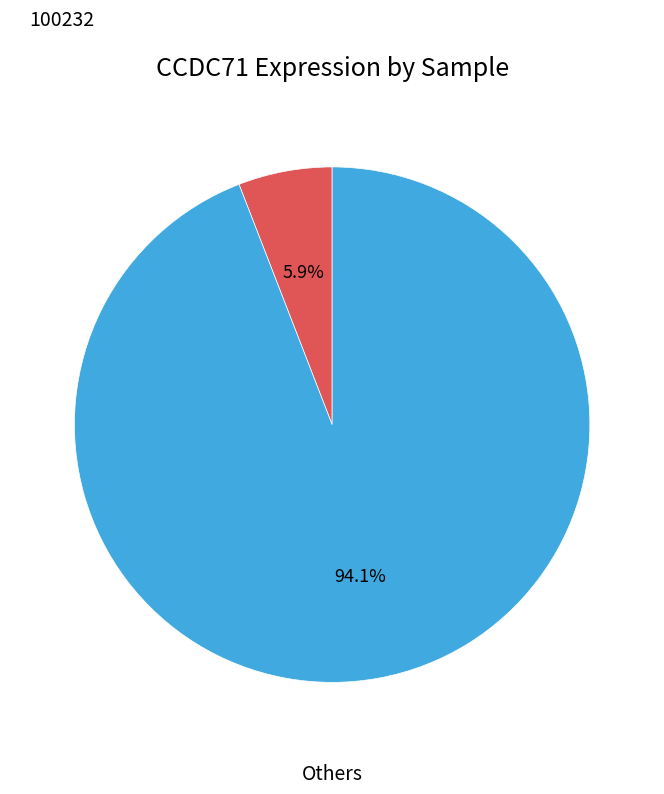

Is there any slice that represents more than half of the pie?

Yes